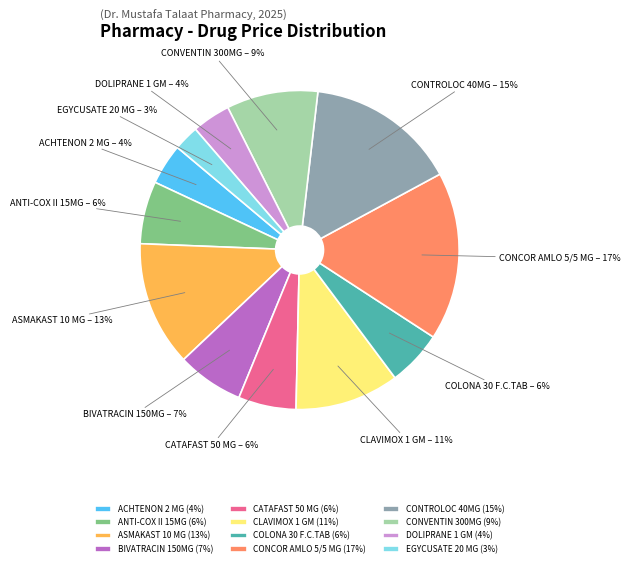

How many slices are in this pie chart?

12